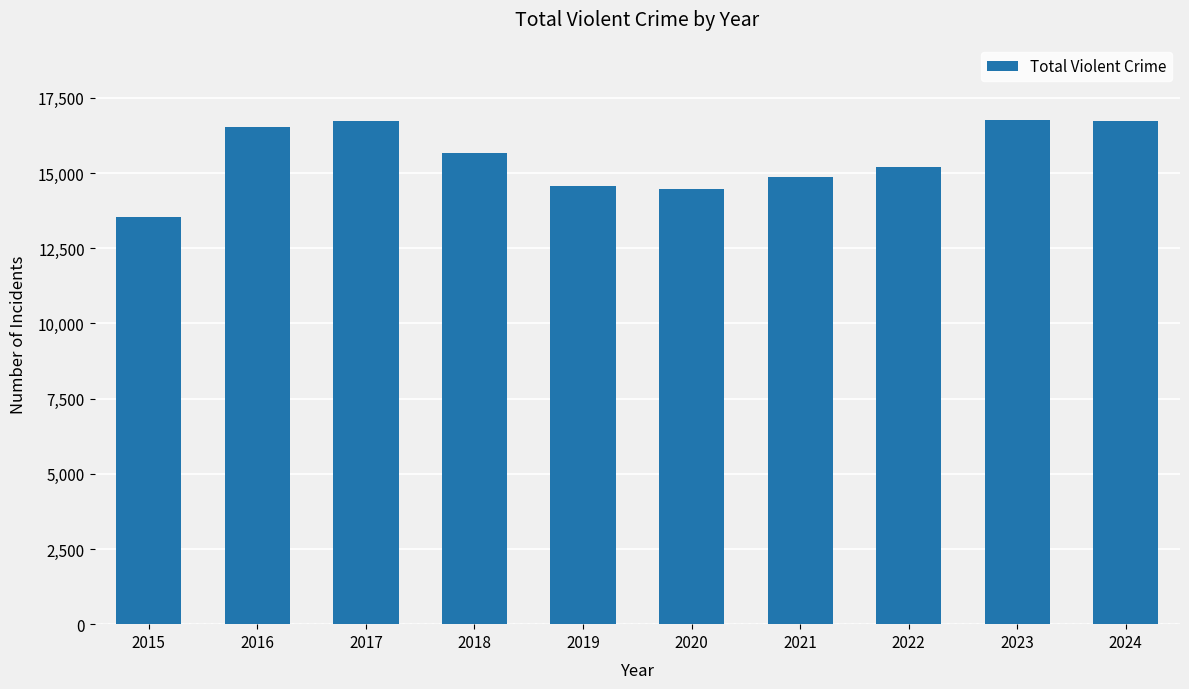

How many values are below 15661?

5